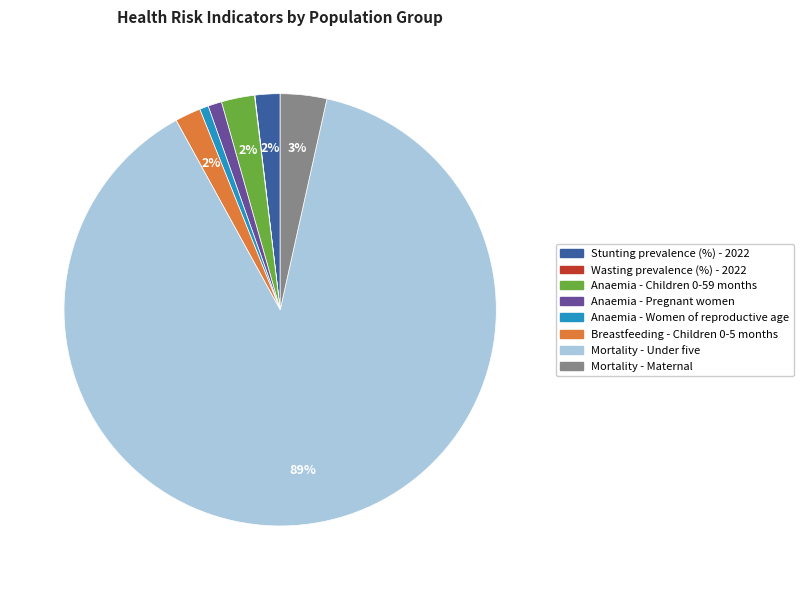

Is there a majority slice in this chart?

Yes